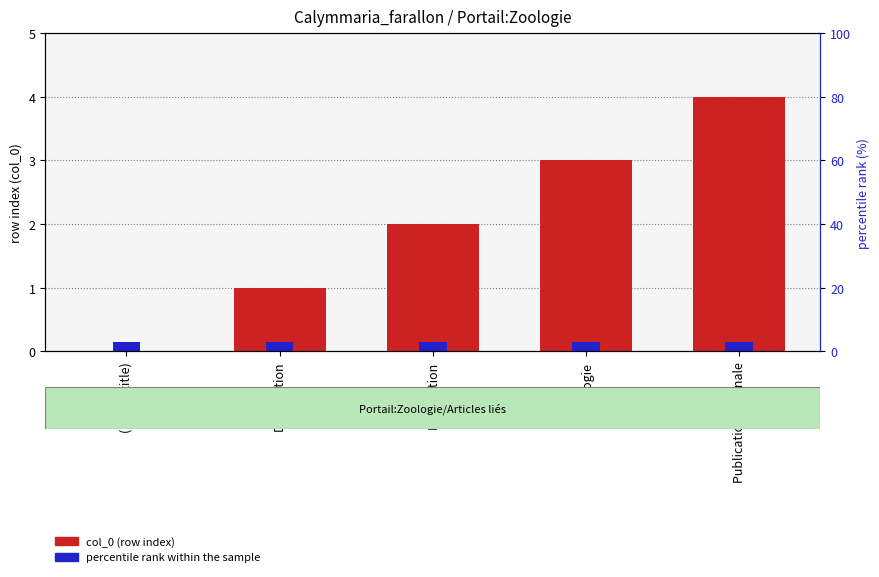

The value at Étymologie is 3. True or false?

True